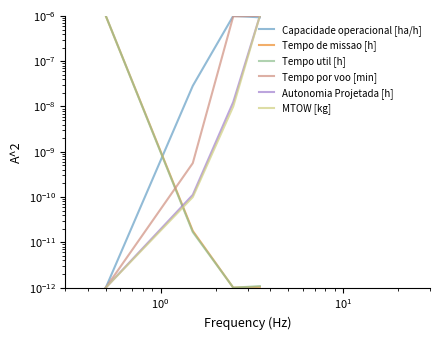

Which series has the largest total across all categories?

Tempo por voo [min]